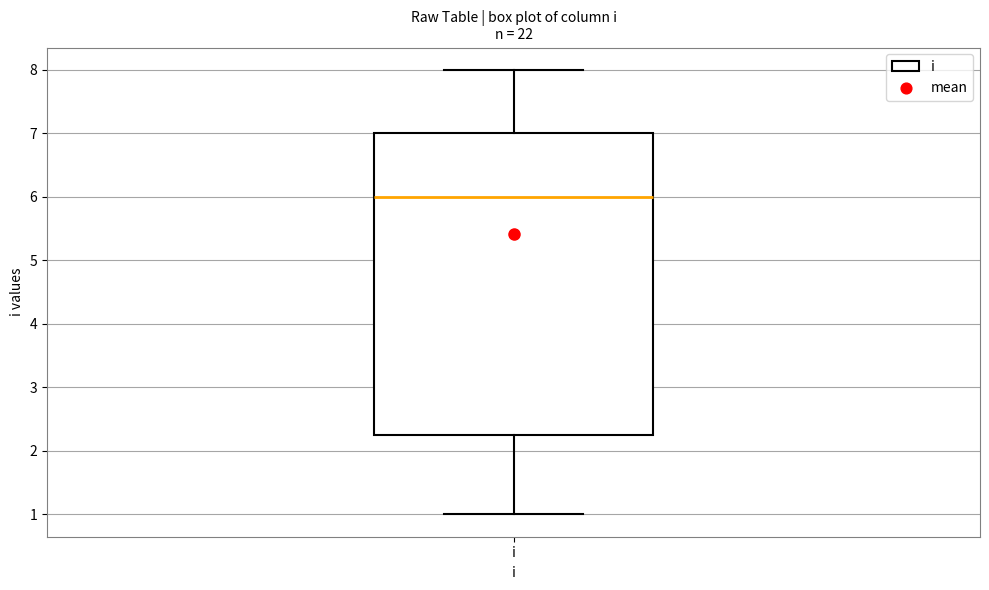

Transcribe this box plot: give where the median line is, the range the box spans, and where the two whiskers end, as read against the y-axis. The values are not printed on the chart, so give them approximately, as read against the axis.

median 6.0, box 2.3 to 7.0, whiskers 1.0 to 8.0